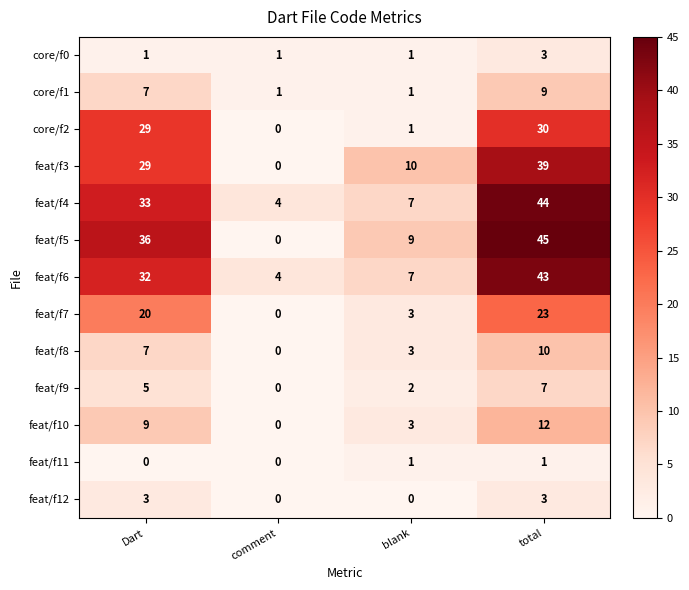

Is it true that core/f1 equals 1 at comment?

True